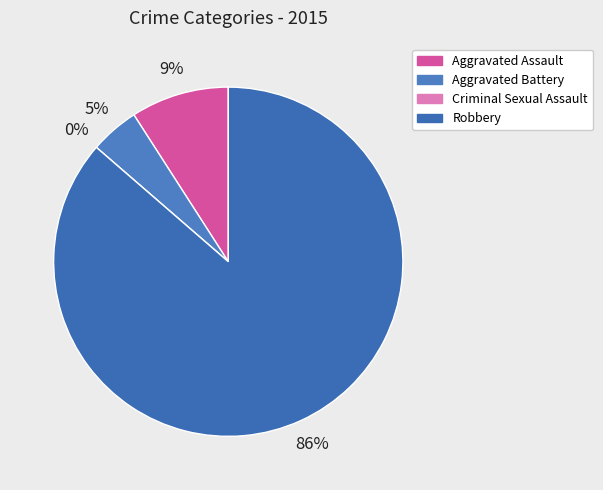

Count the number of slices in the pie.

4